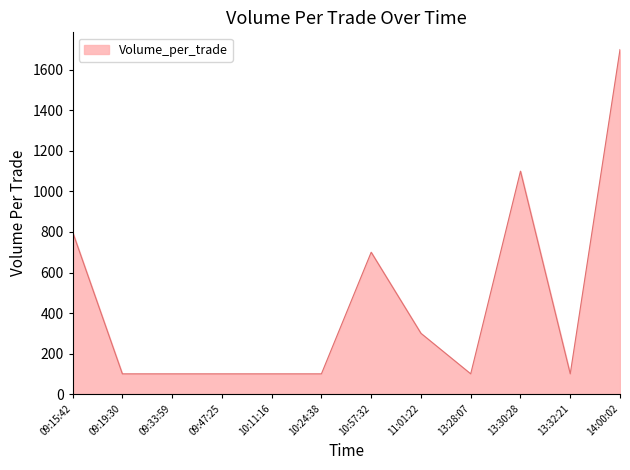

Which has a higher value, 13:32:21 or 09:15:42?

09:15:42